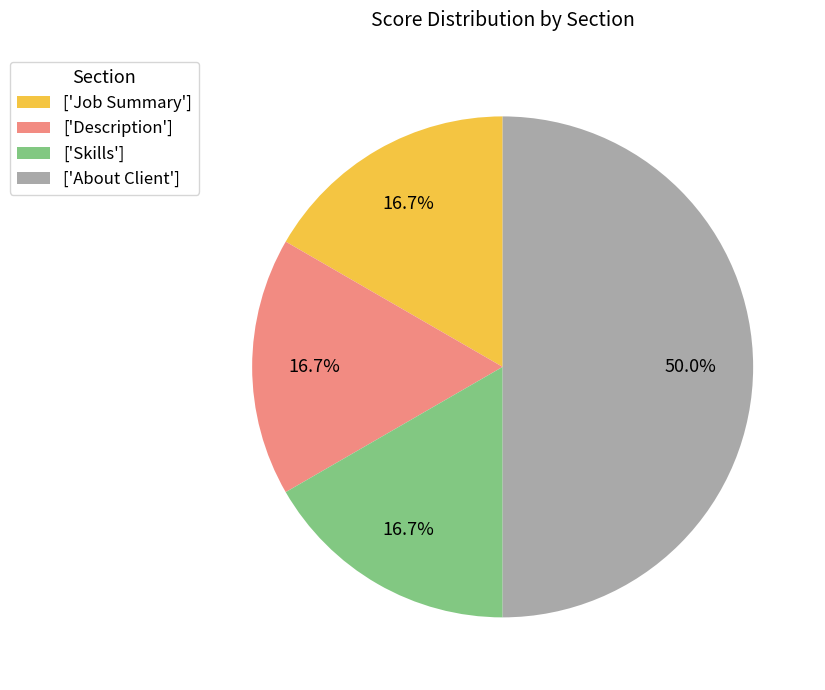

Do ['About Client'] and ['Skills'] together represent more than half of the pie?

Yes